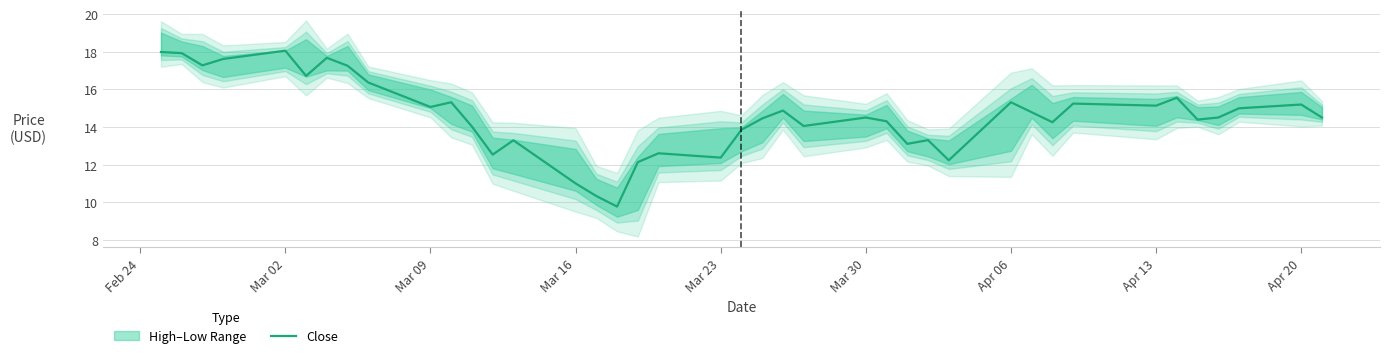

What is the lowest value of the Close series?

9.8